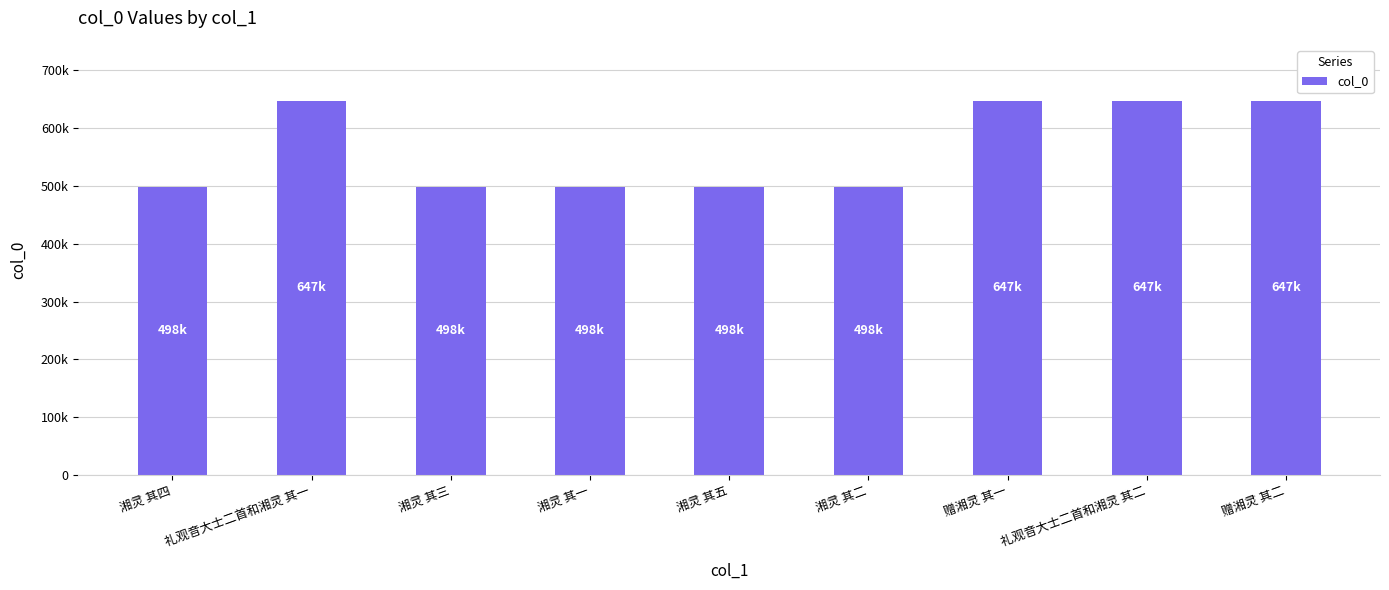

What is the sum of all values?

5079605